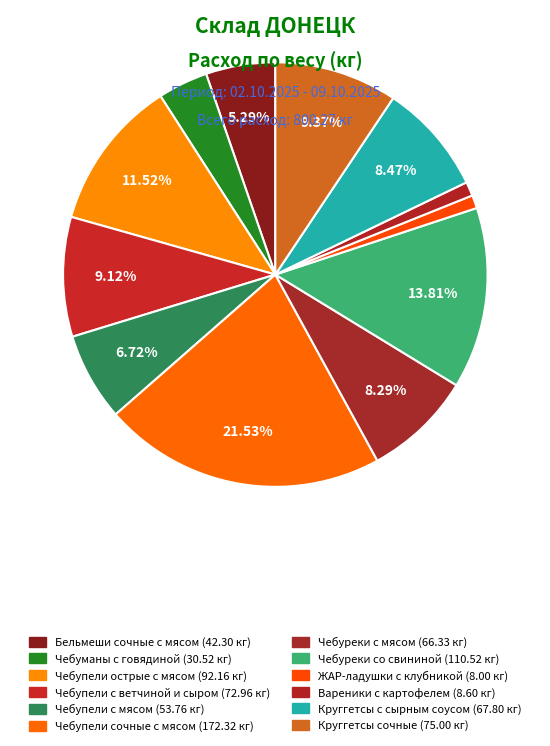

To the nearest percent, what is the average slice percentage?

8%